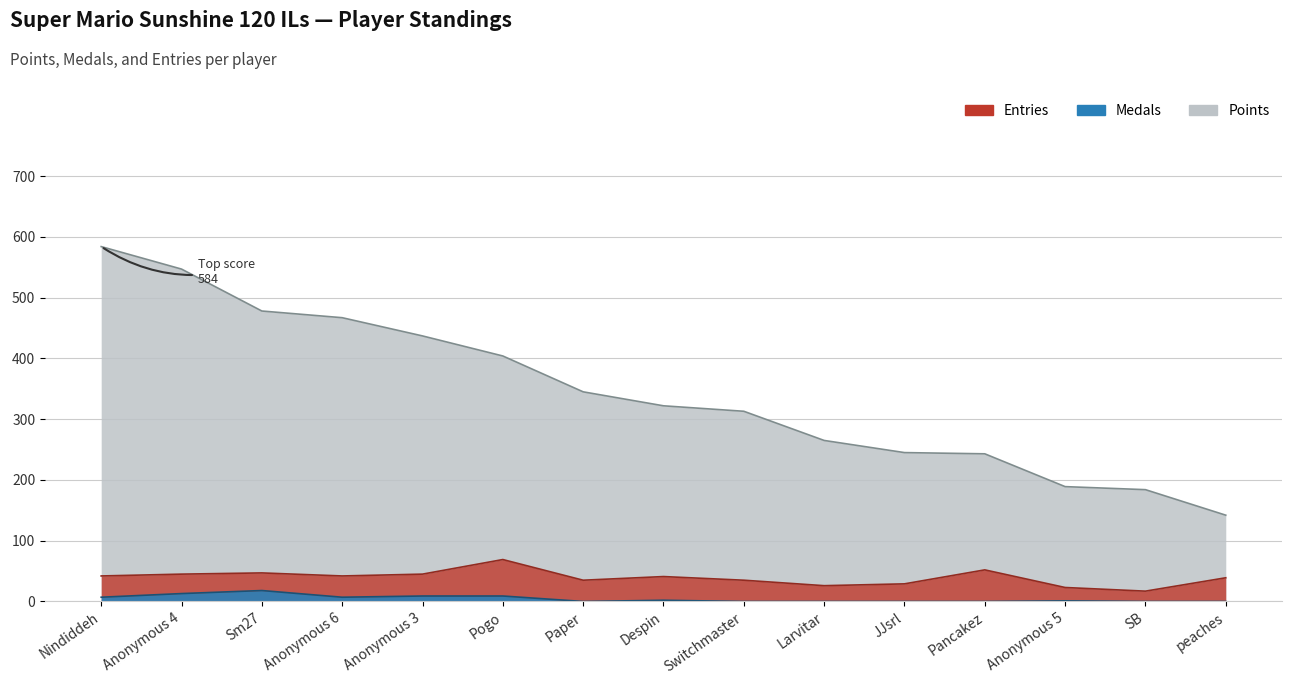

True or false: Medals has a value of 0 at JJsrl.

True